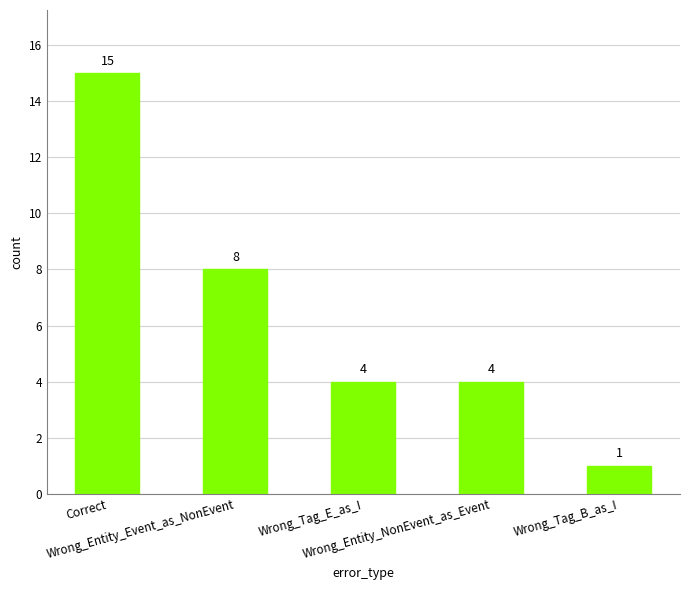

What is the difference between the maximum and second lowest values?

11